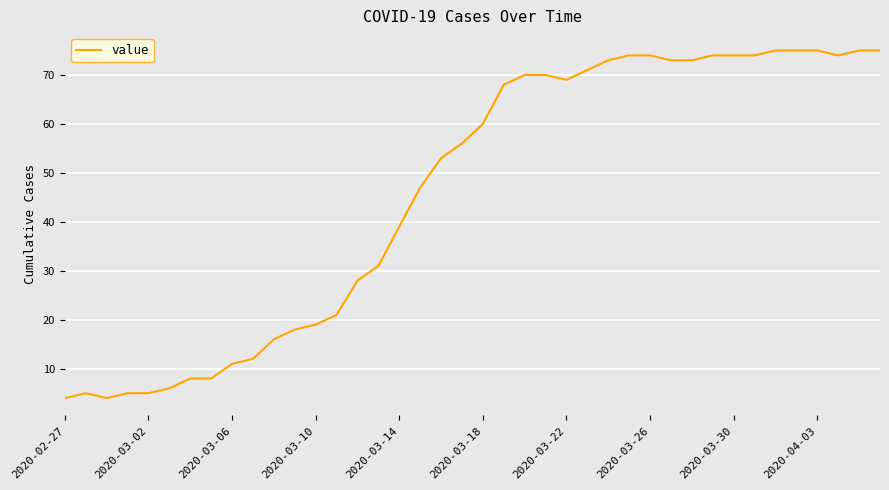

What is the difference between the maximum and minimum values?

71